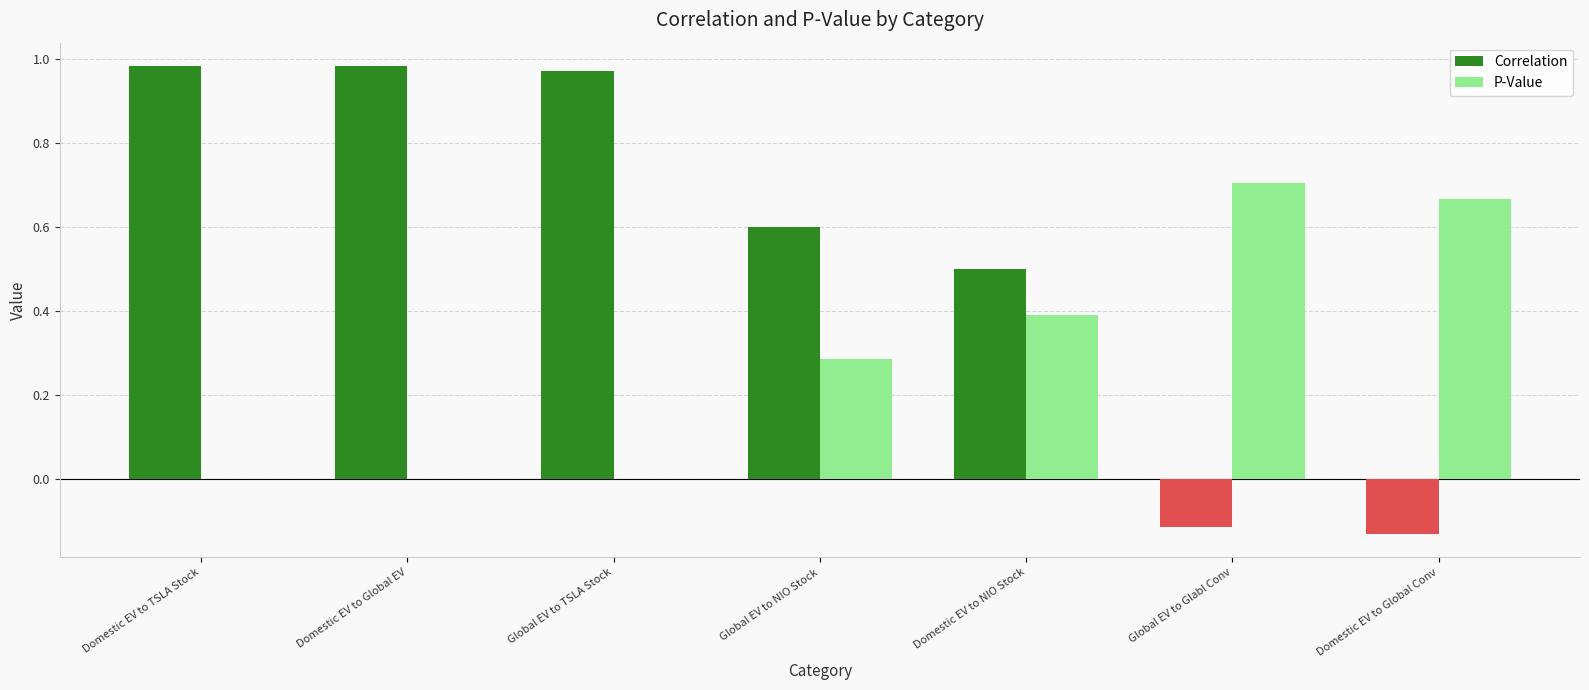

What are all the series names shown in the legend?

Correlation, P-Value